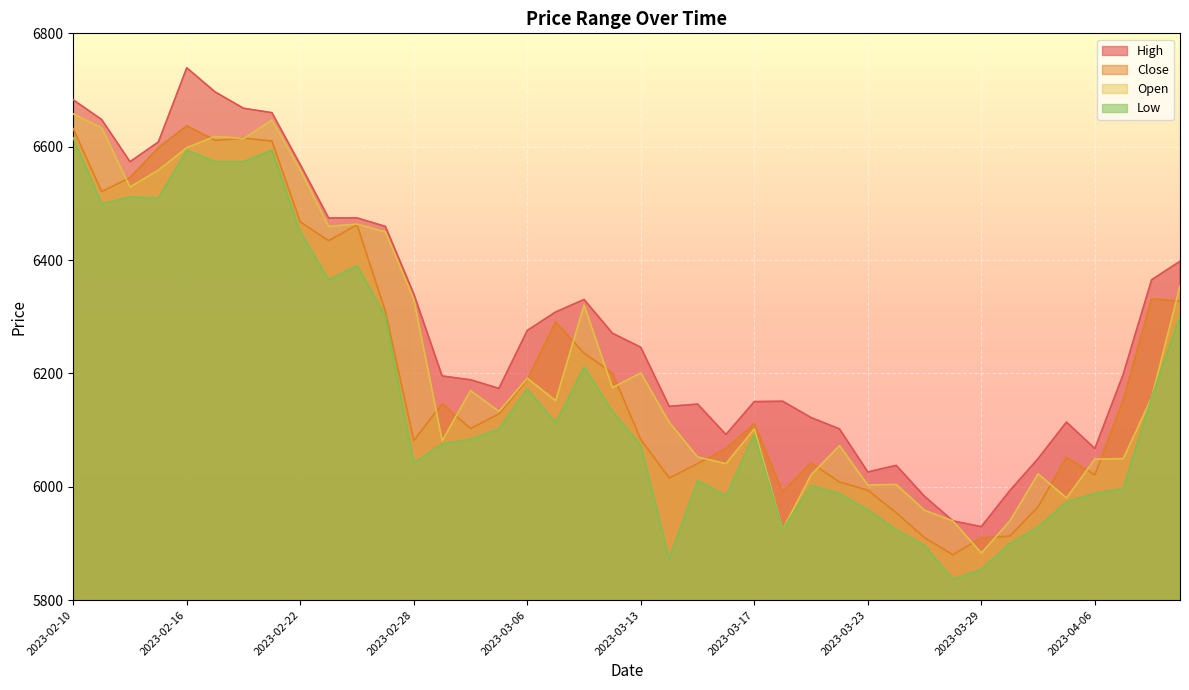

True or false: Low and Close cross at least once.

False